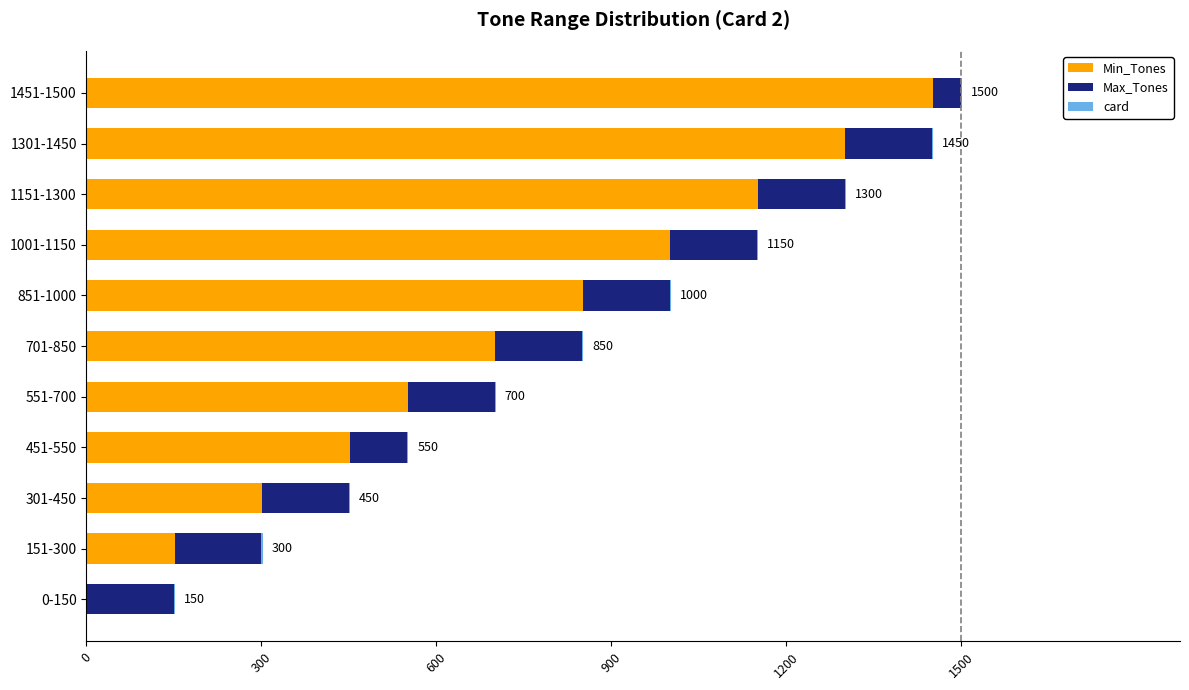

At which category is the sum across all series the highest?

1451-1500